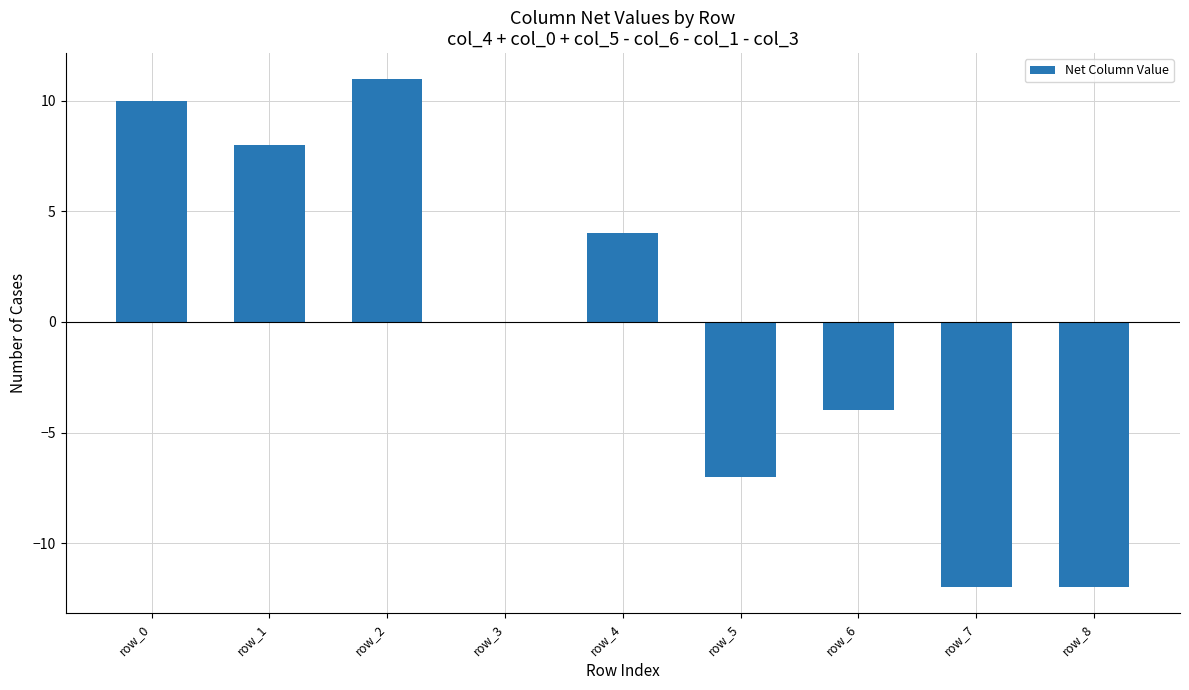

What is the change in value from row_1 to row_4?

-4